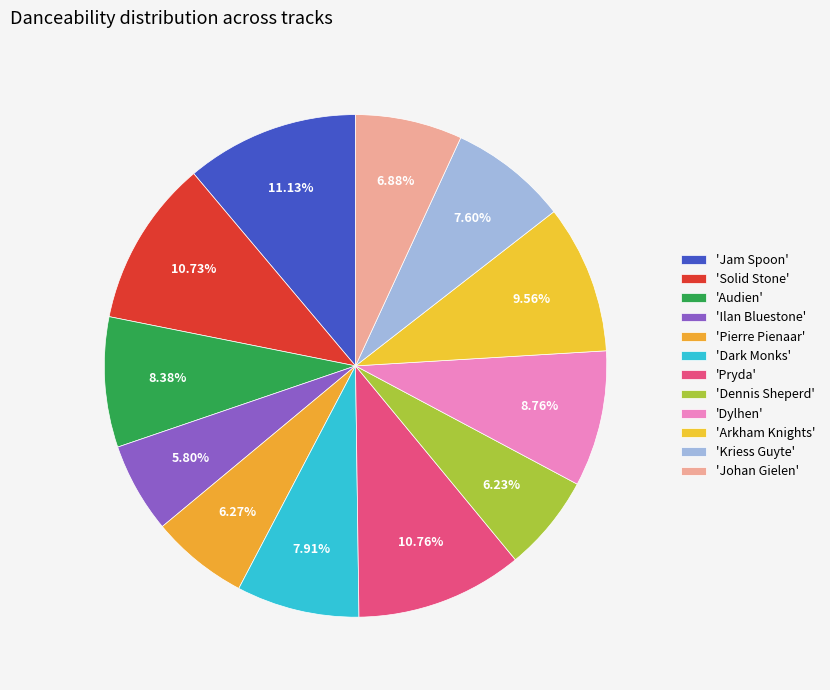

How many slices are in this pie chart?

12